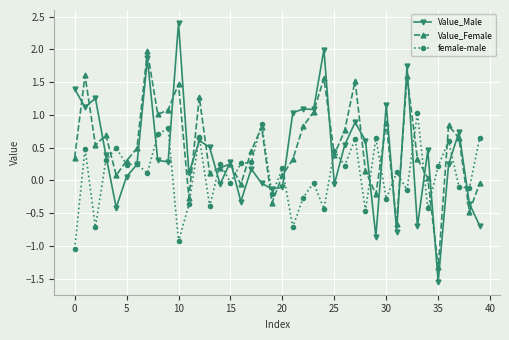

Rank the series by their maximum value, from lowest to highest.

female-male, Value_Female, Value_Male